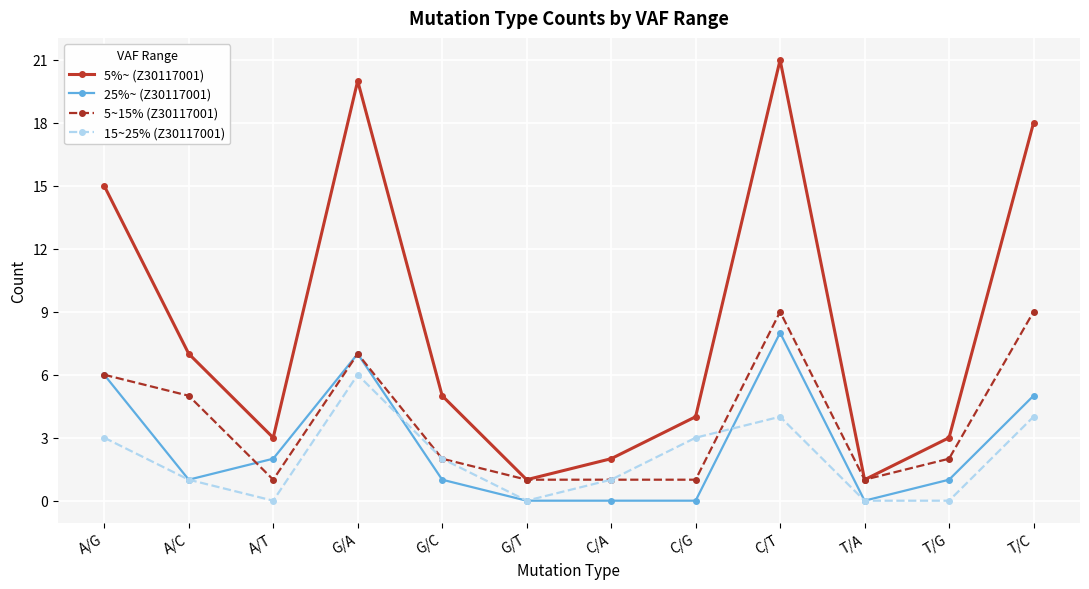

Reading left to right, what are all the values shown in this chart?

5%~ (Z30117001): 15	7	3	20	5	1	2	4	21	1	3	18
25%~ (Z30117001): 6	1	2	7	1	0	0	0	8	0	1	5
5~15% (Z30117001): 6	5	1	7	2	1	1	1	9	1	2	9
15~25% (Z30117001): 3	1	0	6	2	0	1	3	4	0	0	4